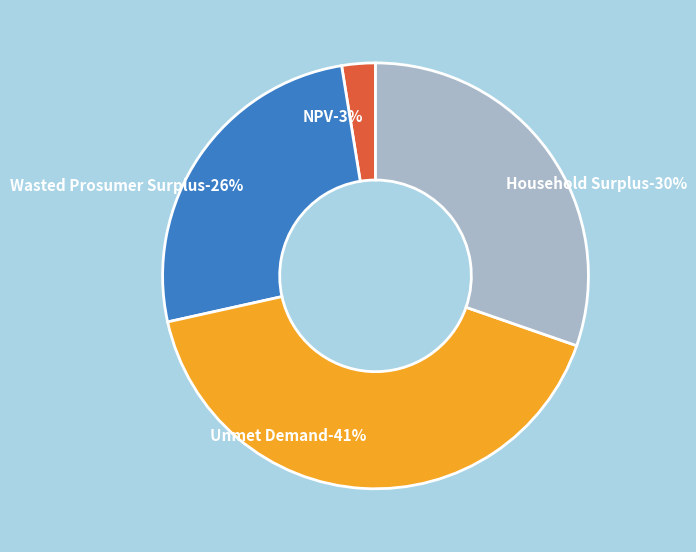

Which slice is the largest?

Unmet Demand